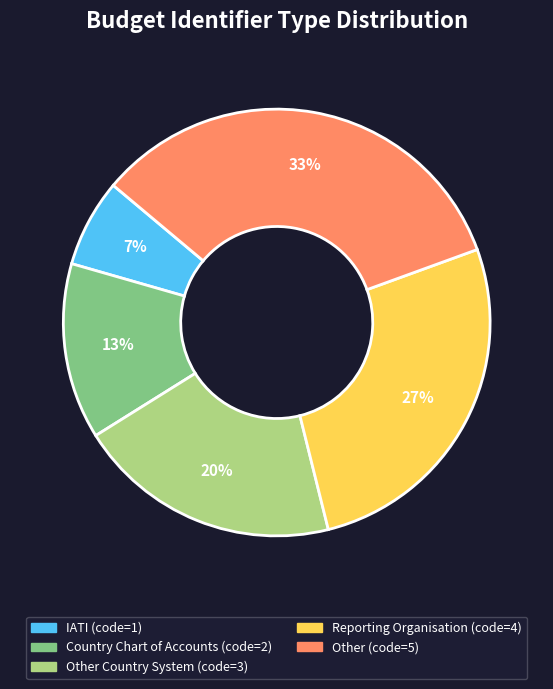

Is there any slice that represents more than half of the pie?

No